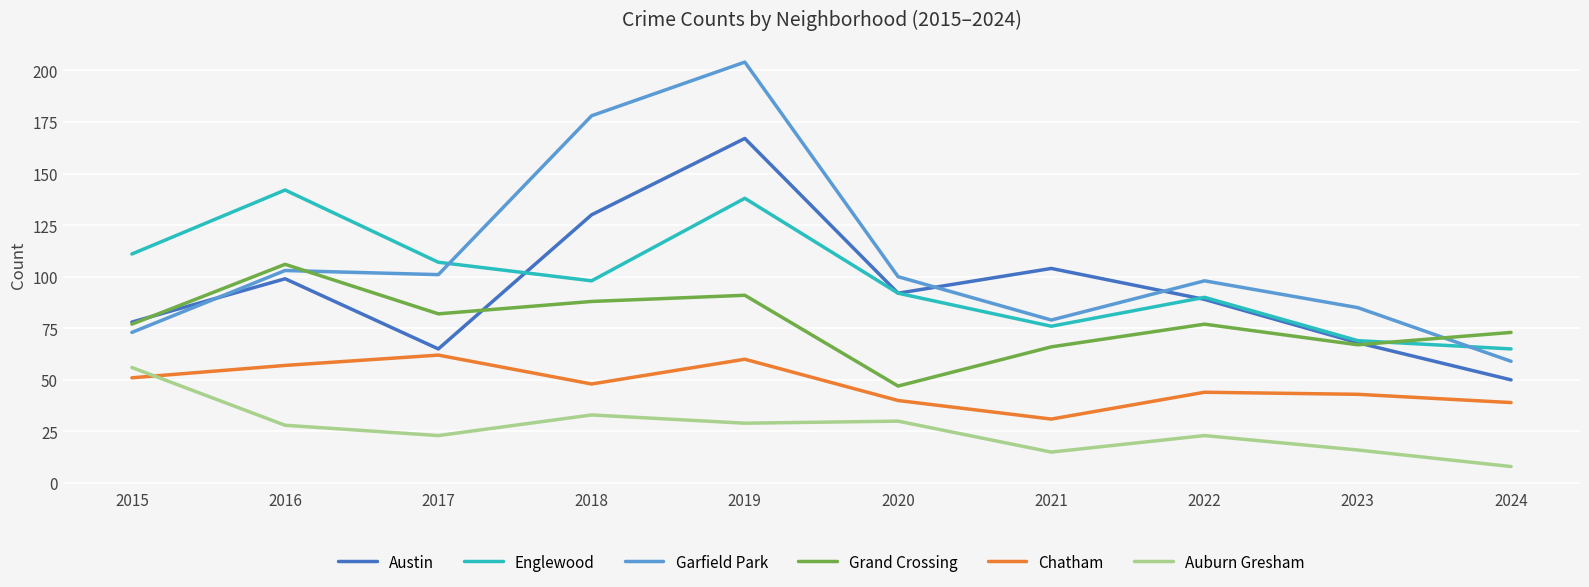

Between which two adjacent categories do Garfield Park and Grand Crossing first intersect?

2016 and 2017